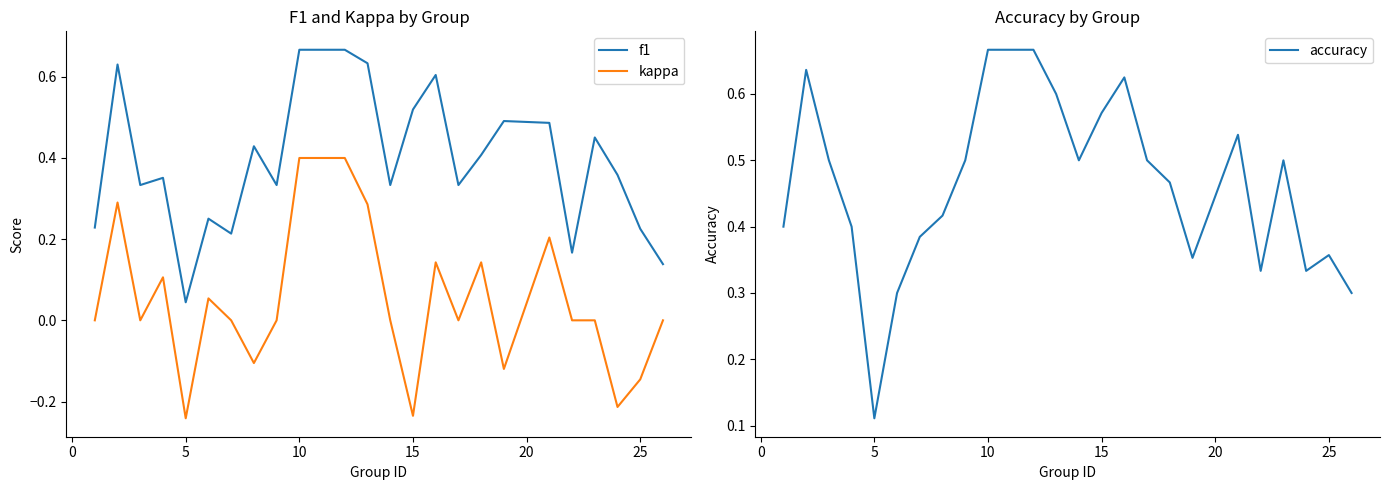

Which series has the widest spread of values?

kappa